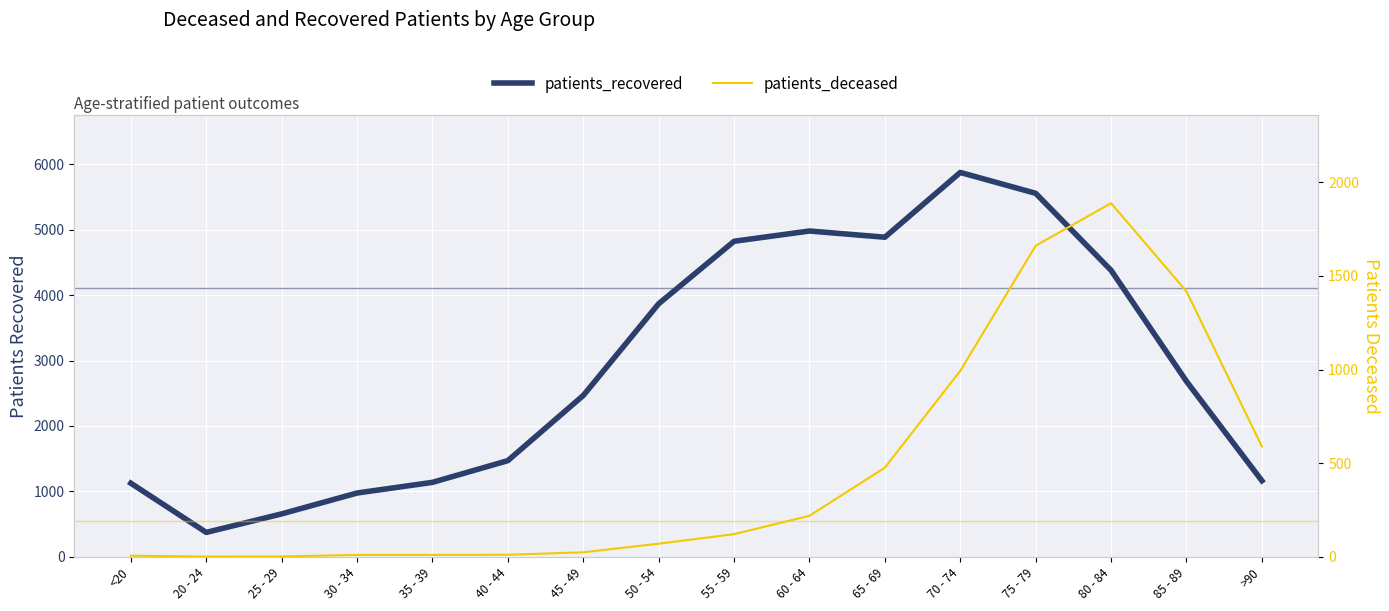

Reading right to left, what are all the values shown in this chart?

patients_recovered: 1163	2682	4379	5556	5875	4885	4980	4823	3868	2466	1470	1138	975	656	373	1125
patients_deceased: 589	1417	1888	1661	993	476	219	121	70	24	11	10	10	2	1	6